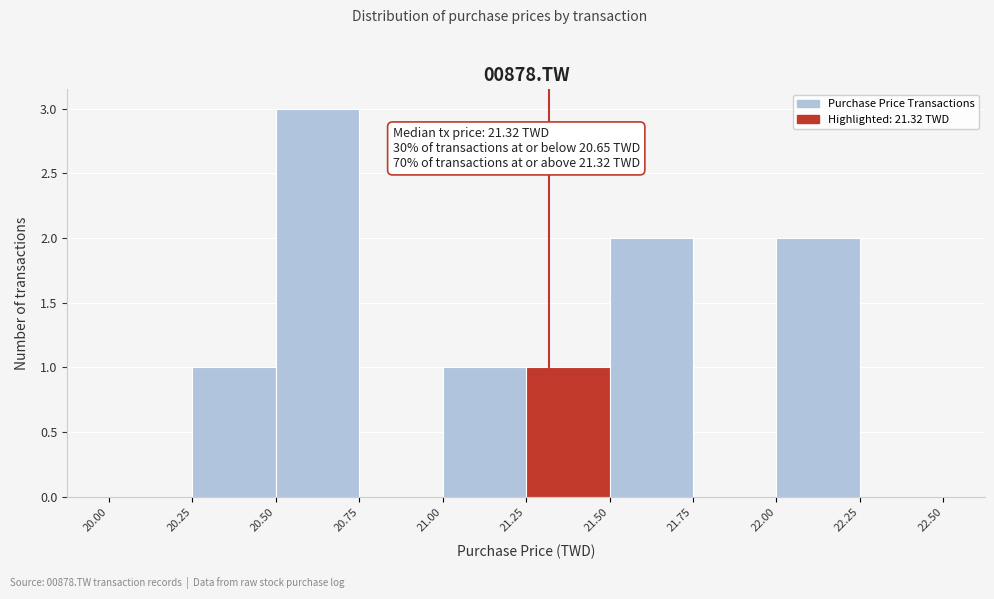

Which range on the x-axis has the tallest bar?

20.50 to 20.75